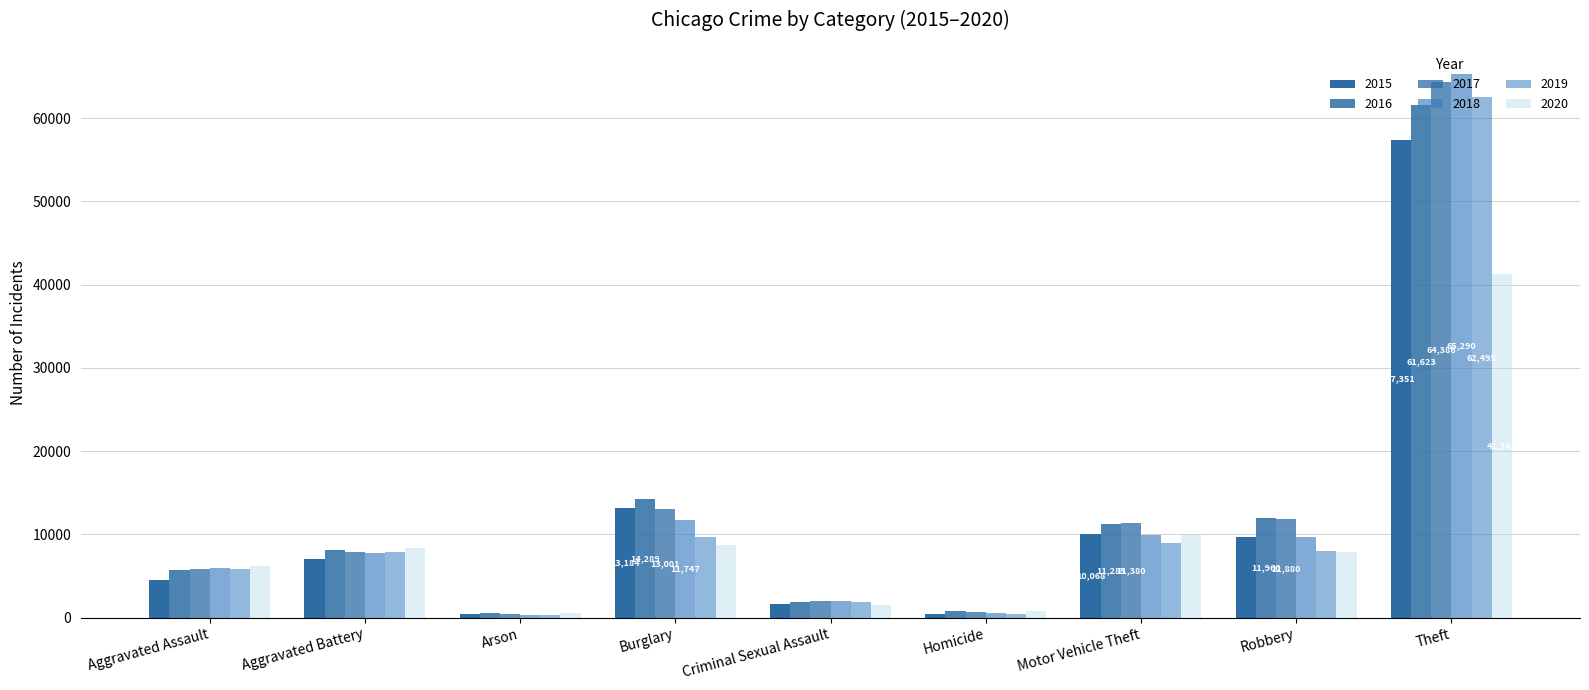

Does the chart contain stacked bars?

No